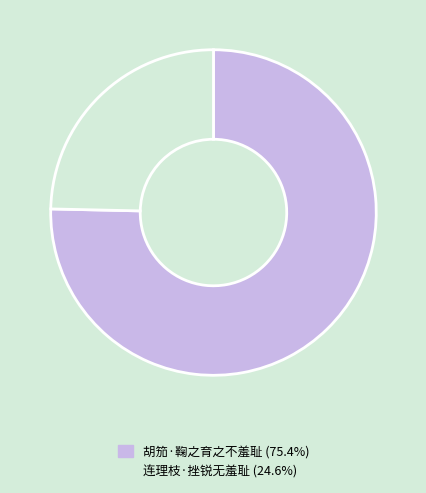

How many slices are in this pie chart?

2